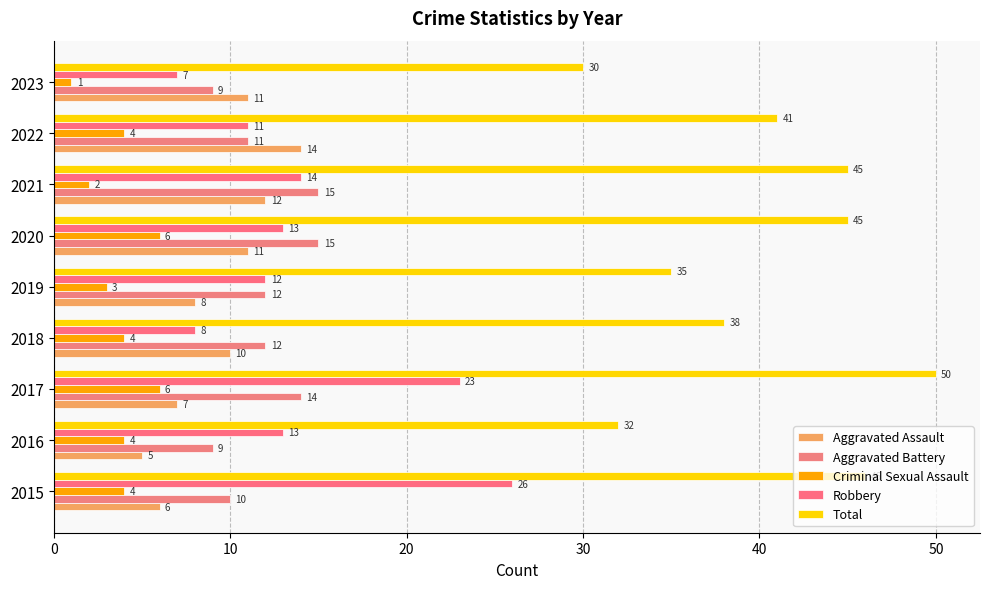

Reading left to right, what are all the values shown in this chart?

Aggravated Assault: 6	5	7	10	8	11	12	14	11
Aggravated Battery: 10	9	14	12	12	15	15	11	9
Criminal Sexual Assault: 4	4	6	4	3	6	2	4	1
Robbery: 26	13	23	8	12	13	14	11	7
Total: 46	32	50	38	35	45	45	41	30